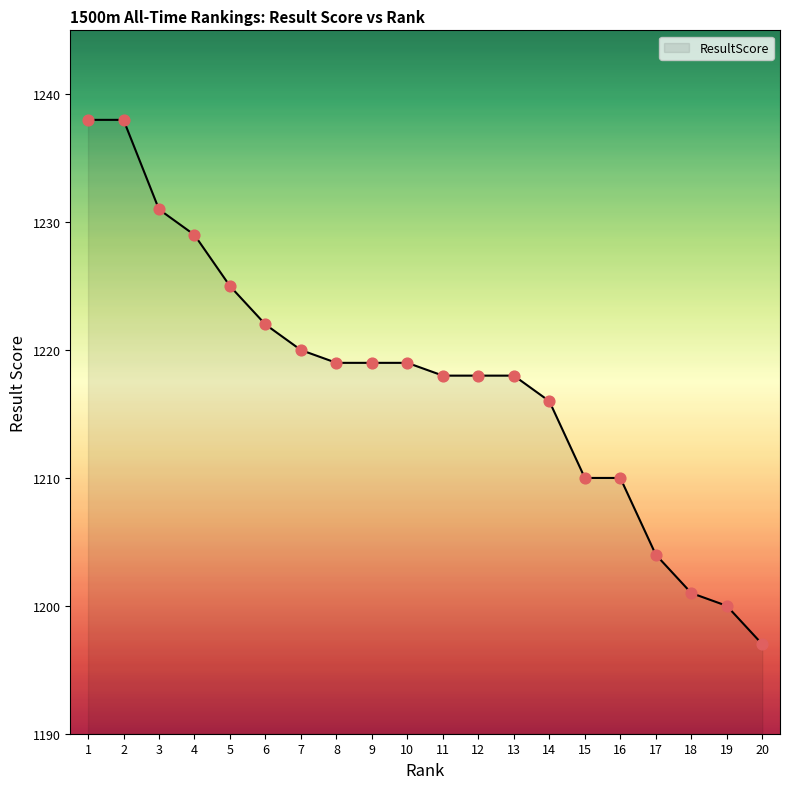

What is the ratio of the value at 14 to the value at 12?

1.0